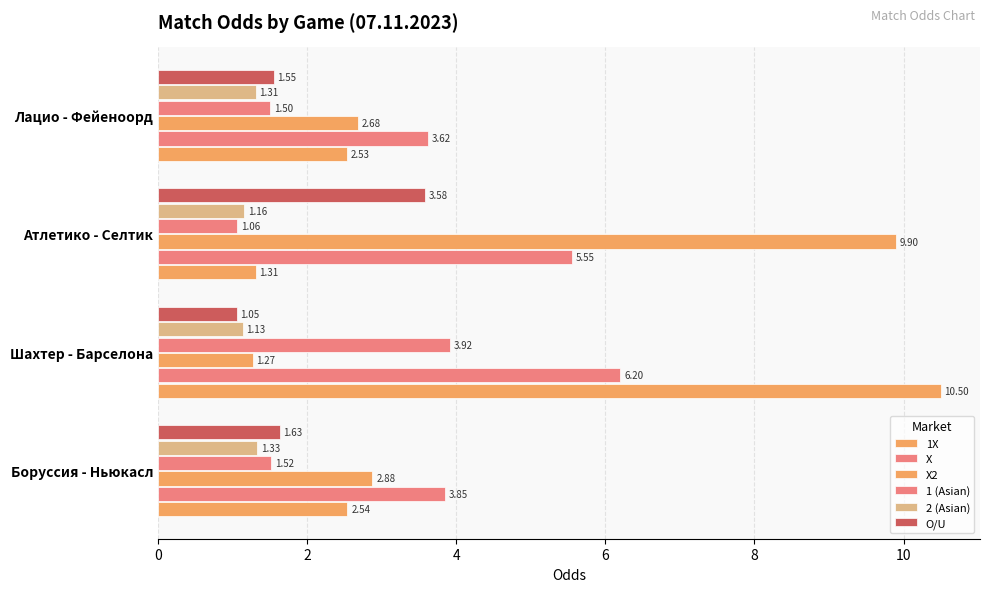

Count the number of data series in this chart.

6